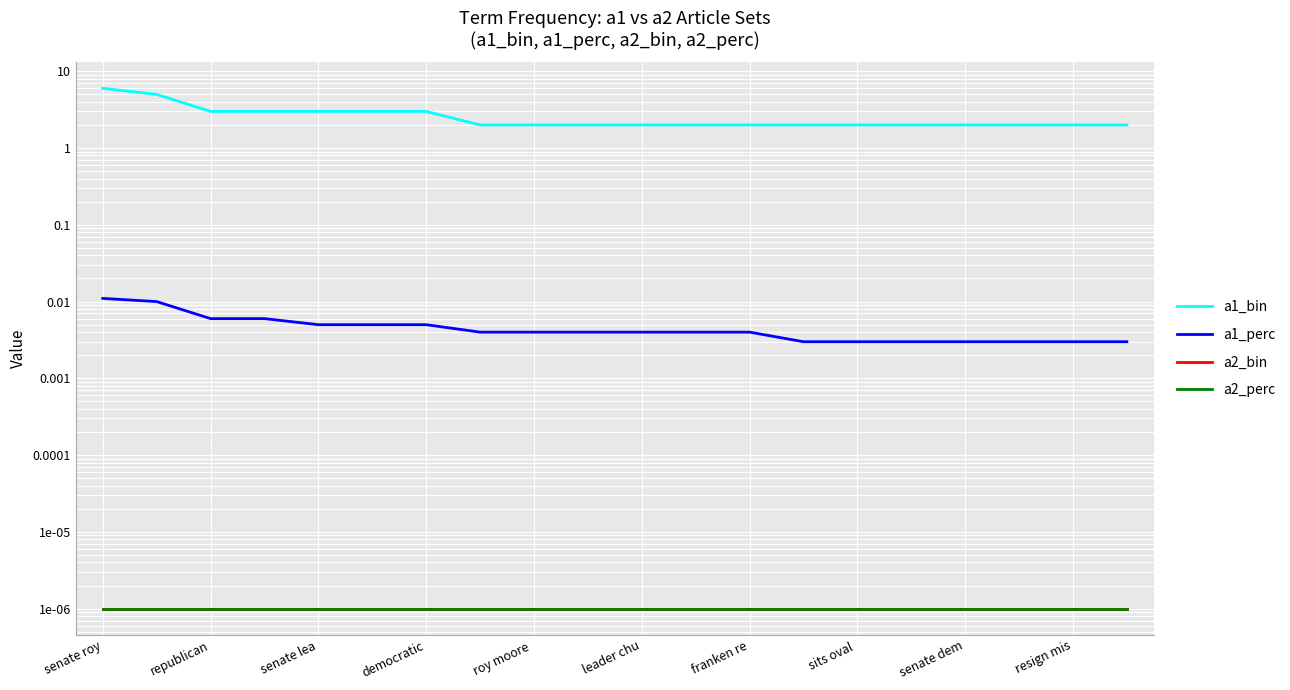

True or false: a2_bin and a2_perc cross at least once.

False